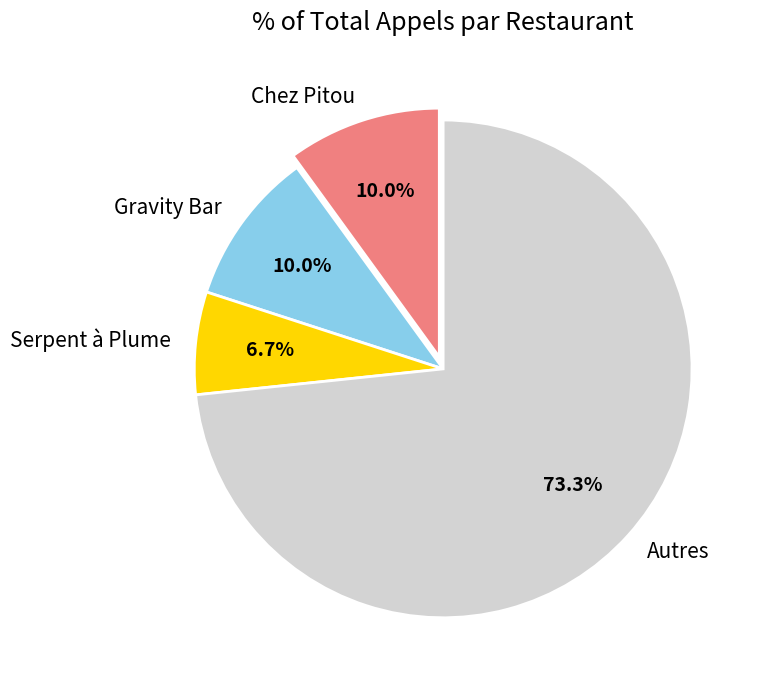

To the nearest percent, what percentage of the pie is Chez Pitou?

10%